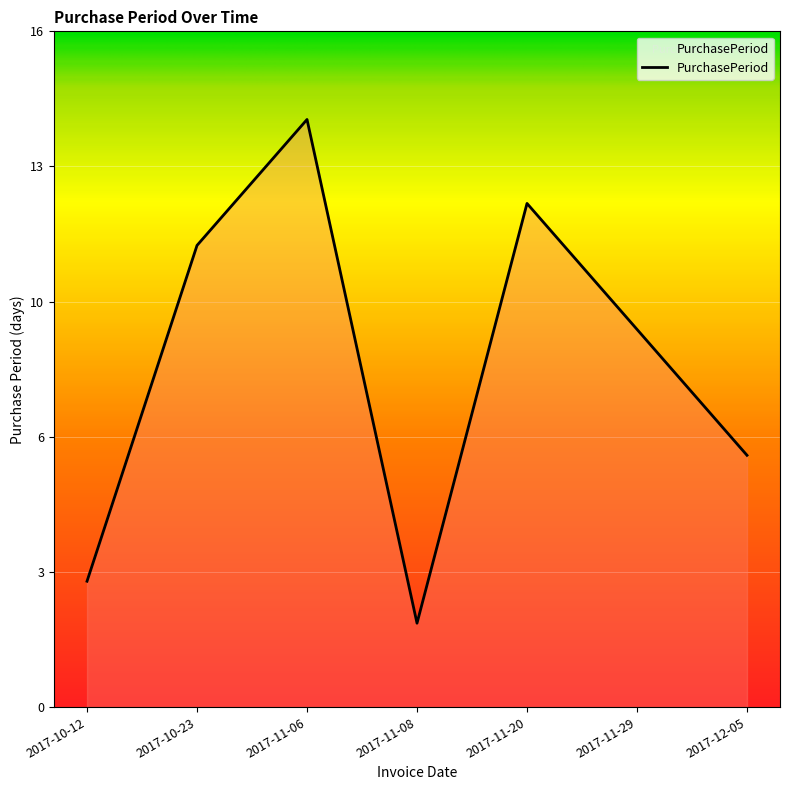

Where is the first local minimum?

2017-11-08